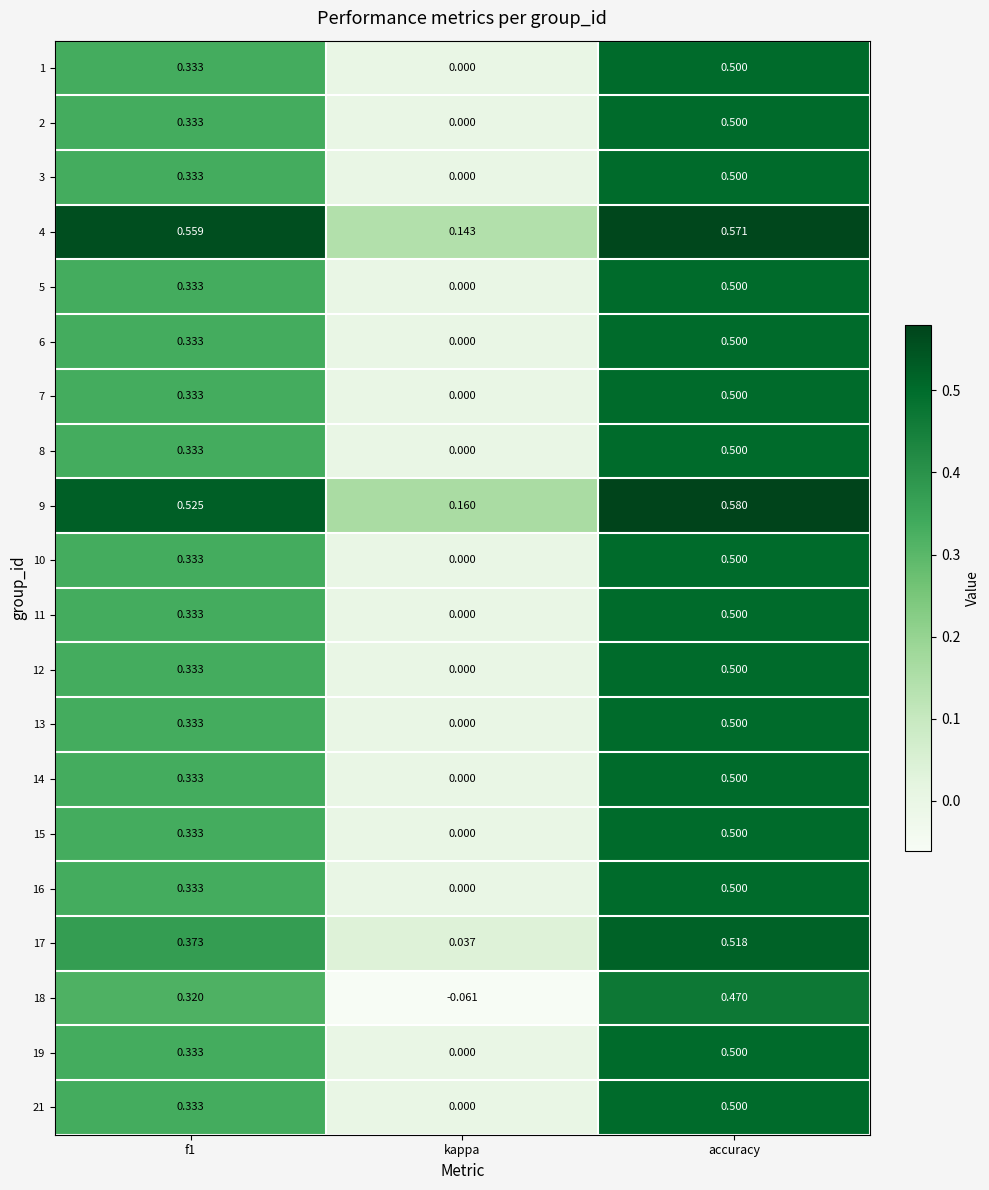

Is the value of 11 at accuracy greater than the value of 17 at kappa?

Yes